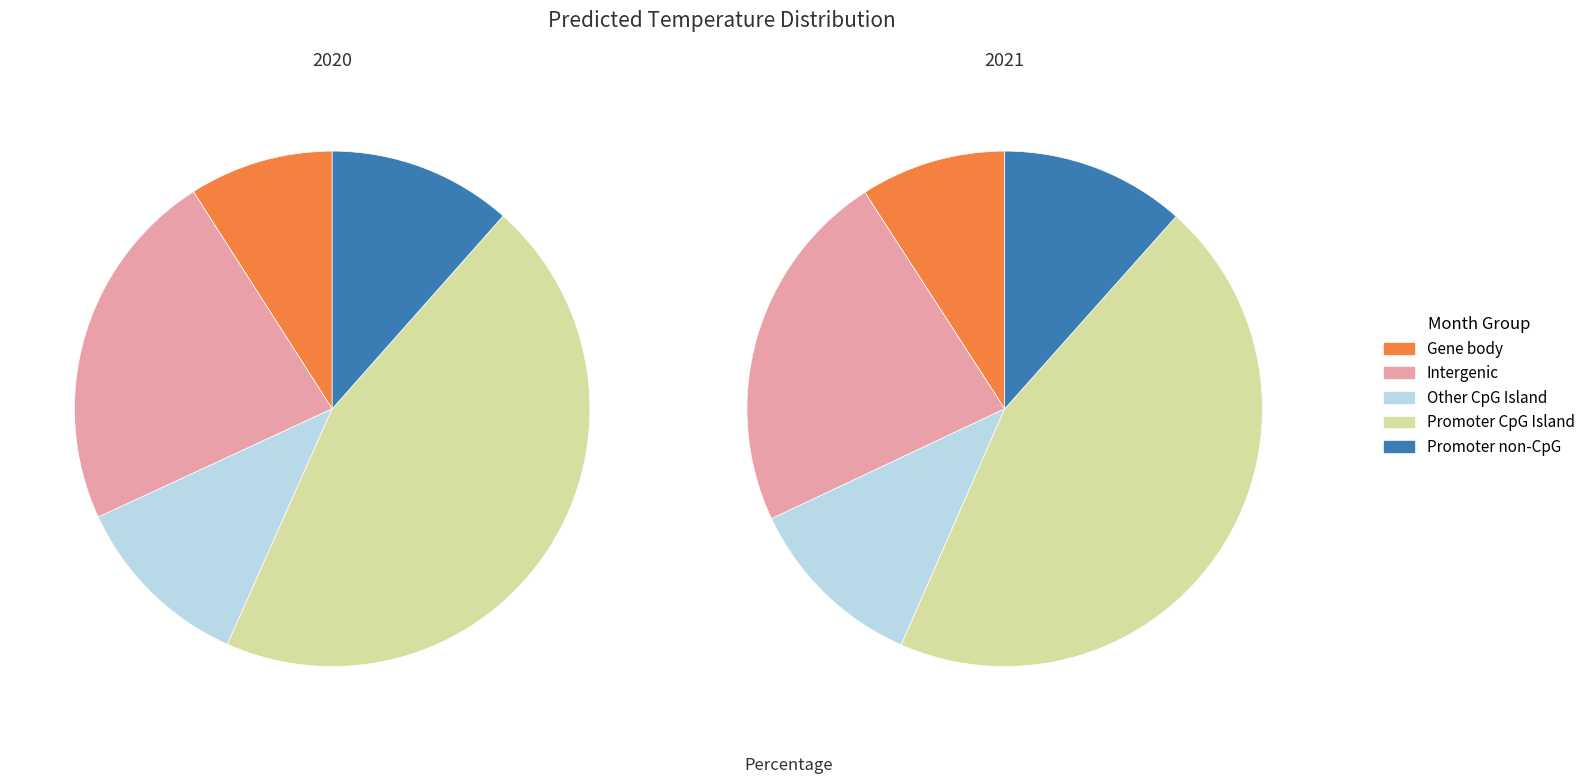

Does 7 account for over 50% of the chart?

No